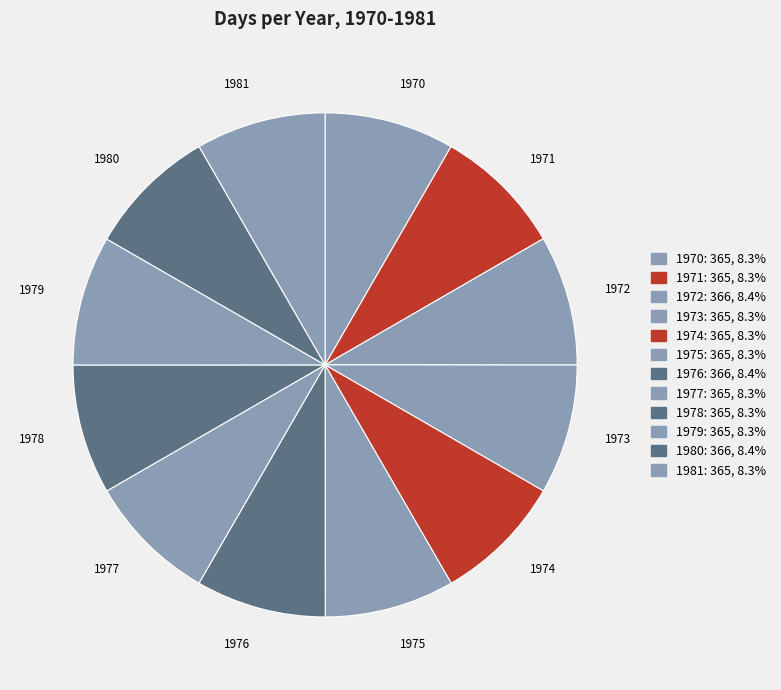

What is the ratio of the value at 1973 to the value at 1977?

1.0